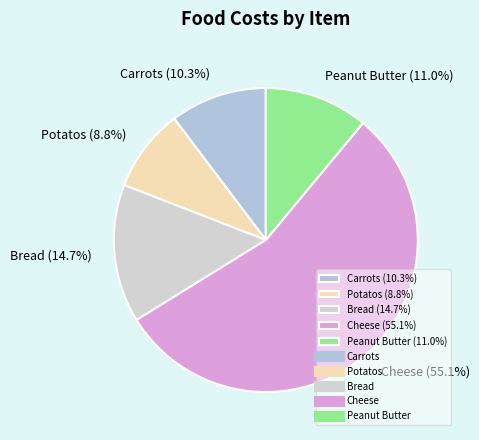

To the nearest percent, what is the combined percentage of Carrots and Peanut Butter?

21%